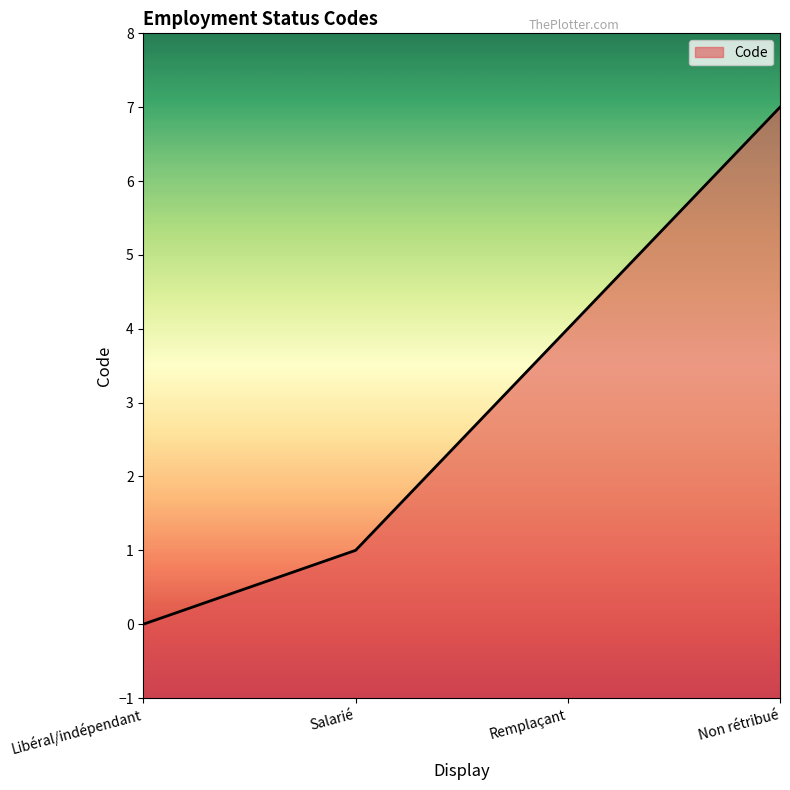

List the labels in order of value, largest first.

Non rétribué, Remplaçant, Salarié, Libéral/indépendant